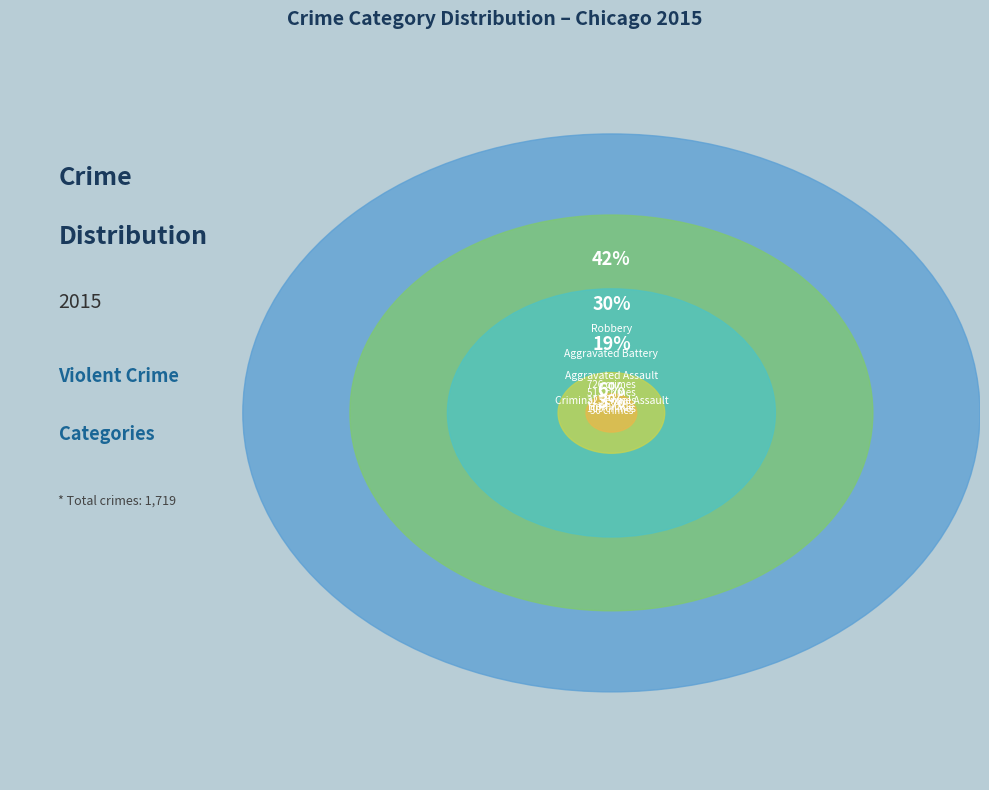

To the nearest percent, what is the average slice percentage?

20%